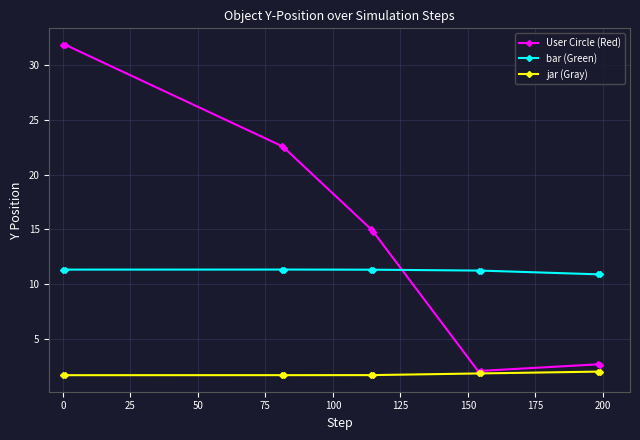

What is the average value of the User Circle (Red) series?

14.8